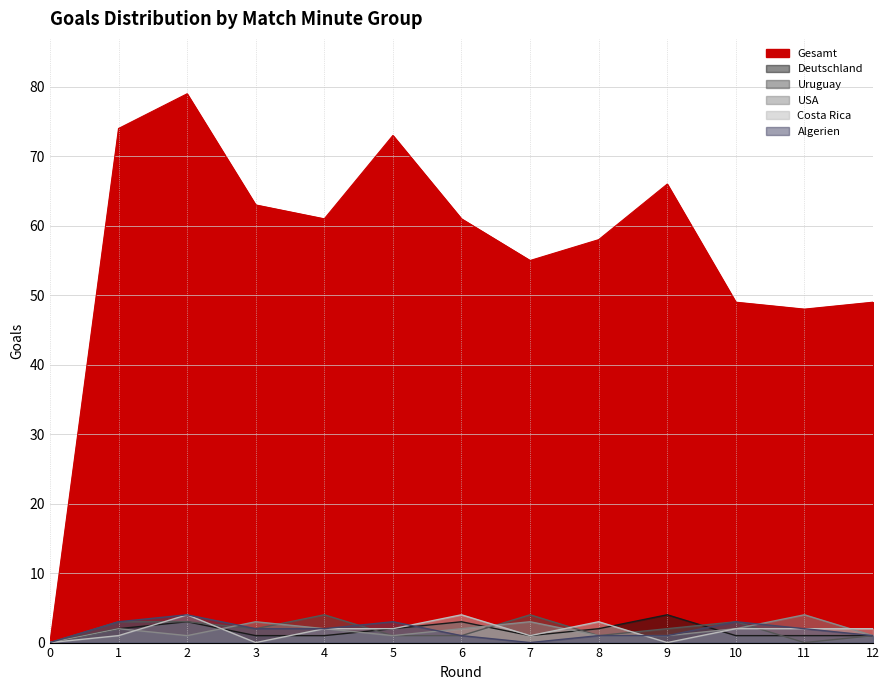

Reading right to left, what are all the values shown in this chart?

Gesamt: 49	48	49	66	58	55	61	73	61	63	79	74	0
Deutschland: 1	1	1	4	2	1	3	2	1	1	3	2	0
Uruguay: 1	0	3	2	1	4	1	1	4	2	3	3	0
USA: 1	4	2	1	1	3	2	1	2	3	1	2	0
Costa Rica: 2	2	2	0	3	1	4	2	2	0	4	1	0
Algerien: 1	2	3	1	1	0	1	3	2	2	4	3	0